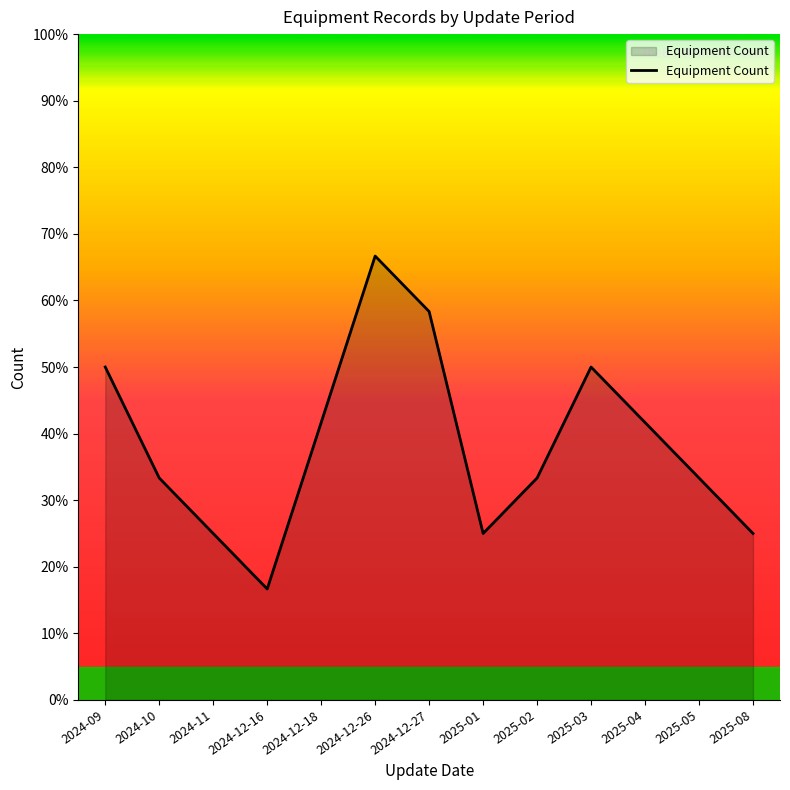

Is it true that the value at 2025-03 is 1?

False